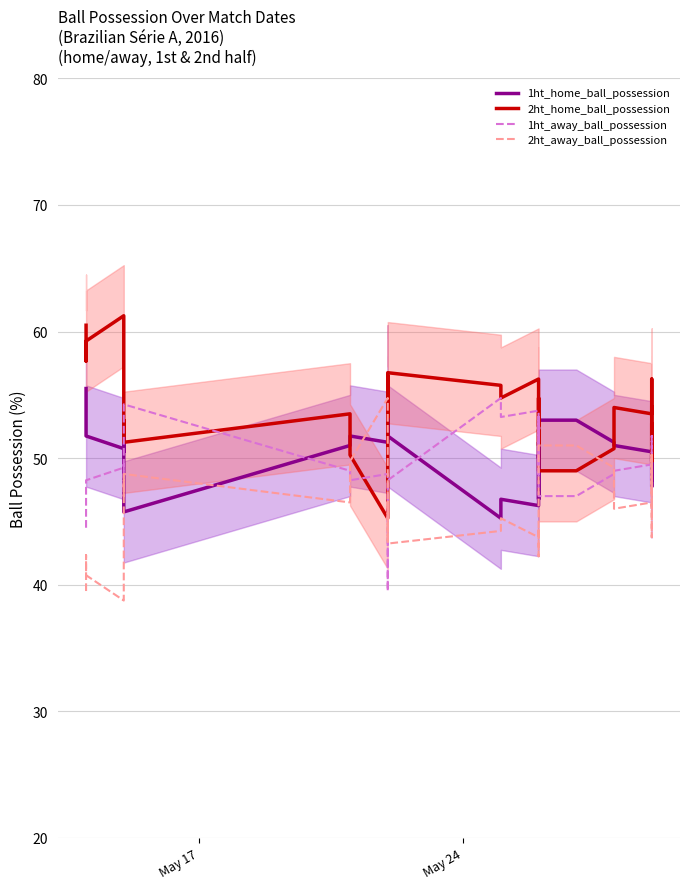

In 1ht_away_ball_possession, how many points are higher than both neighbors (excluding endpoints)?

8